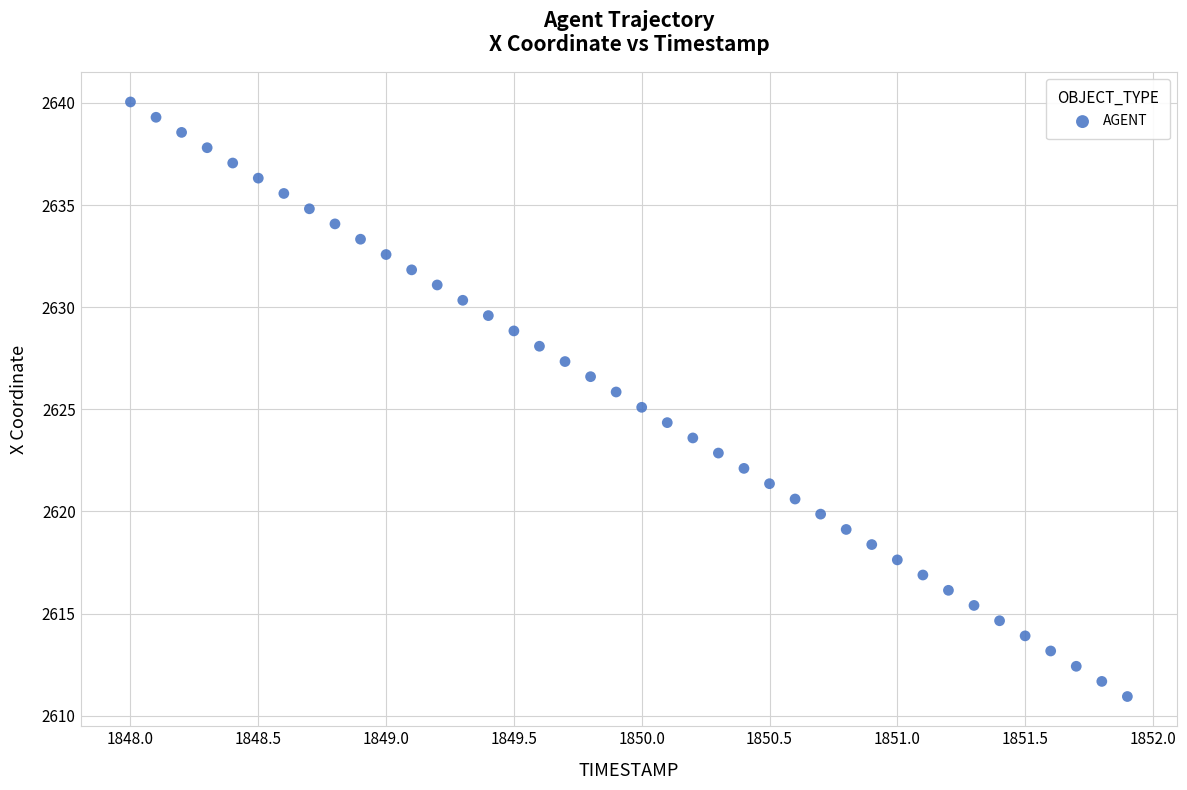

What is the range of Y values (max minus min)?

29.1